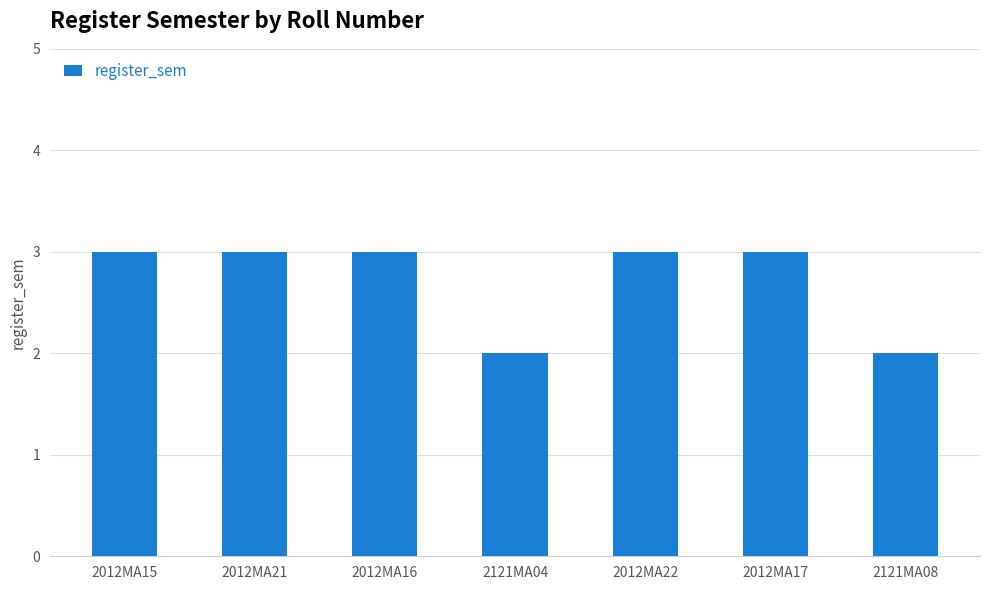

Reading left to right, what are all the values shown in this chart?

3	3	3	2	3	3	2